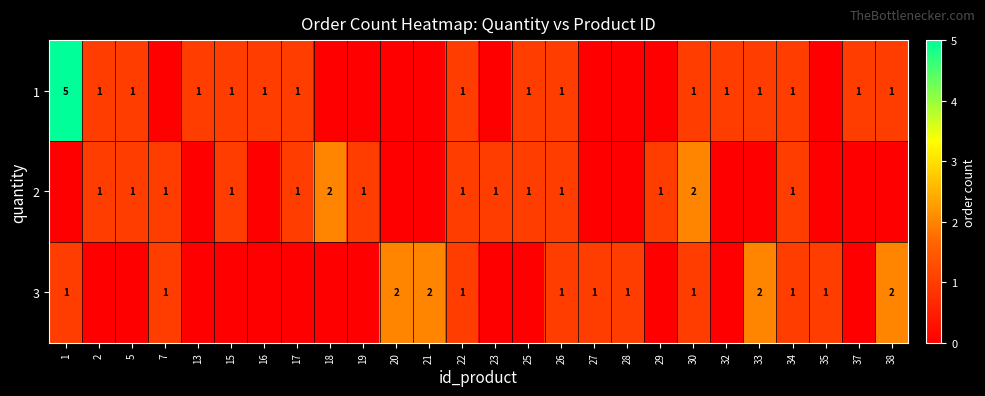

The 2 series shows 1 at 23. True or false?

True